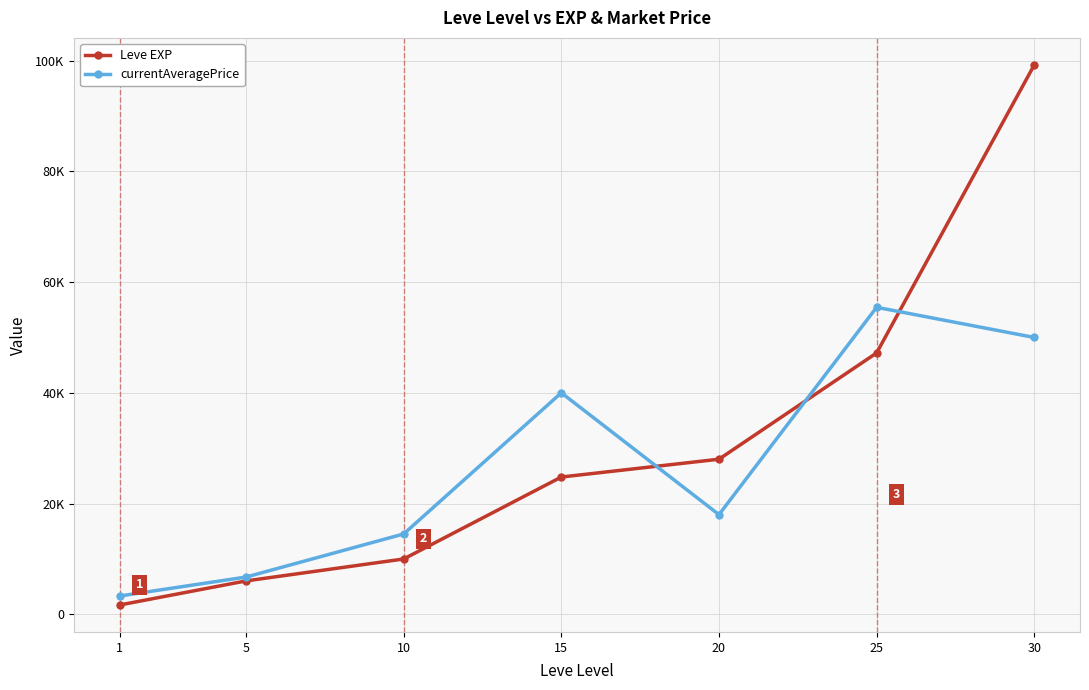

What is the maximum value shown in the chart?

99220